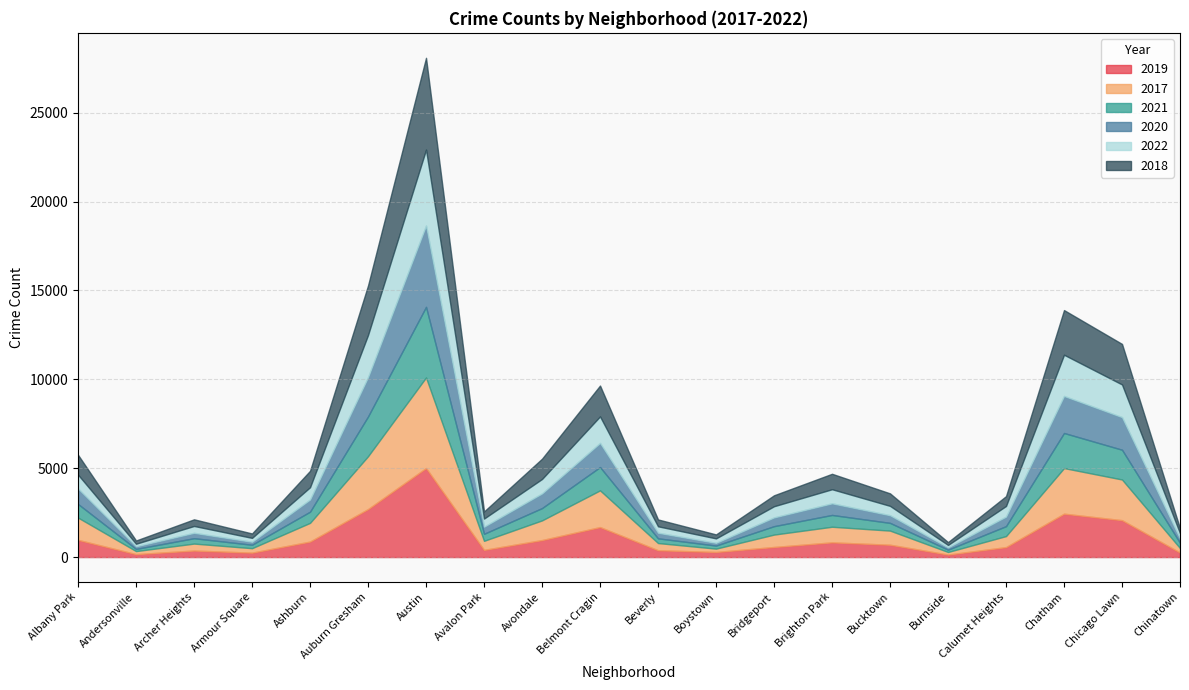

Reading left to right, extract all data points from this chart.

2019: 968	166	368	249	872	2700	5008	405	957	1687	385	287	568	828	694	142	561	2441	2076	253
2017: 1252	171	391	251	1053	2973	5095	509	1107	2066	404	188	697	878	795	145	620	2566	2288	253
2021: 767	123	303	193	628	2237	3971	395	692	1311	265	173	474	664	435	130	559	1973	1675	293
2020: 870	147	303	169	686	2213	4577	400	826	1357	315	153	493	654	431	126	538	2084	1834	239
2022: 779	143	385	218	689	2369	4270	456	811	1492	362	250	628	792	525	139	596	2317	1836	303
2018: 1117	183	374	248	924	2787	5162	401	1142	1736	386	224	616	869	704	160	554	2513	2281	273